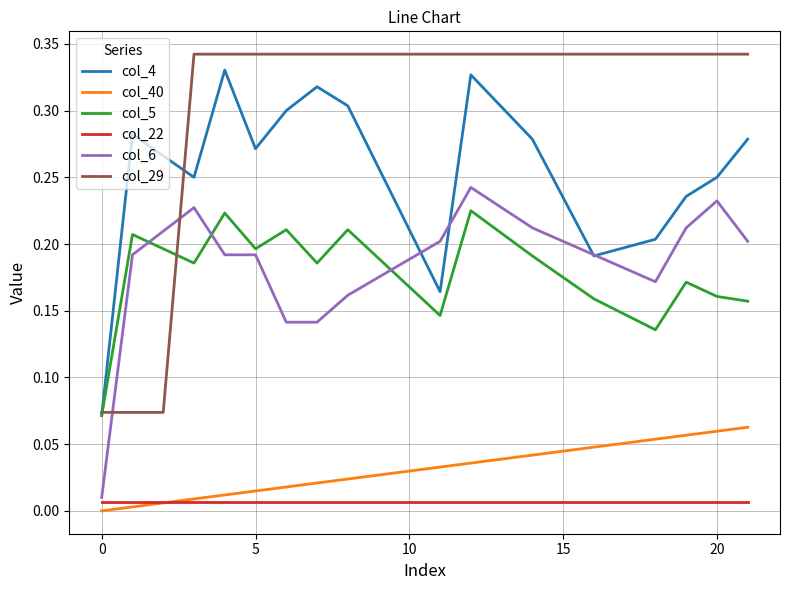

Which series has the largest total across all categories?

col_29